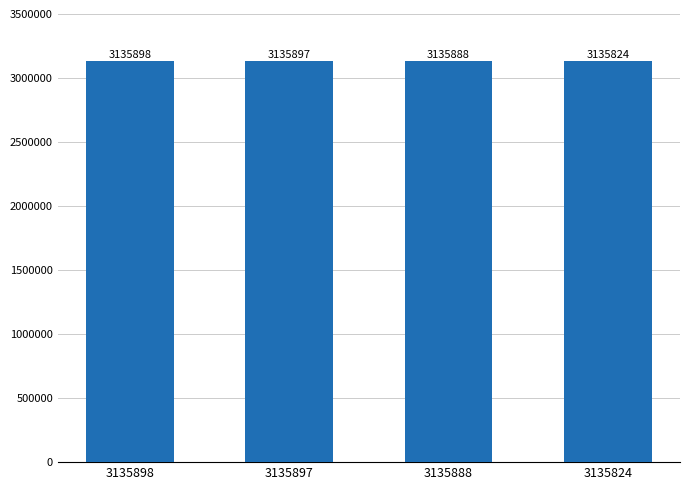

Approximately how many times larger is the value at 3135888 compared to 3135897?

1.0